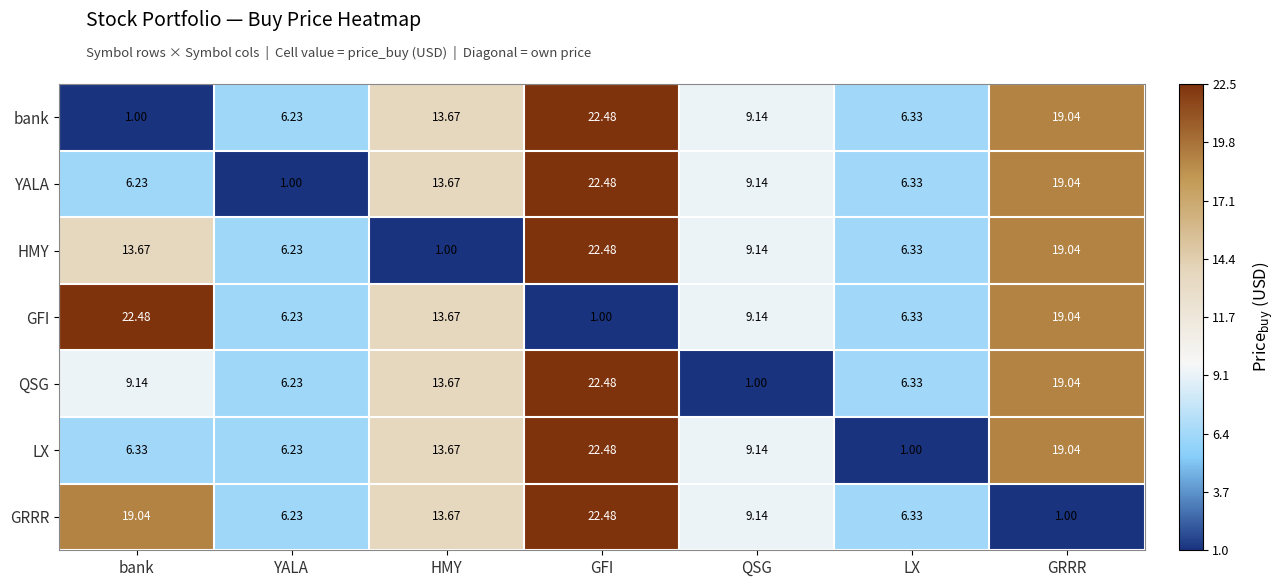

How many distinct data groups are displayed?

7